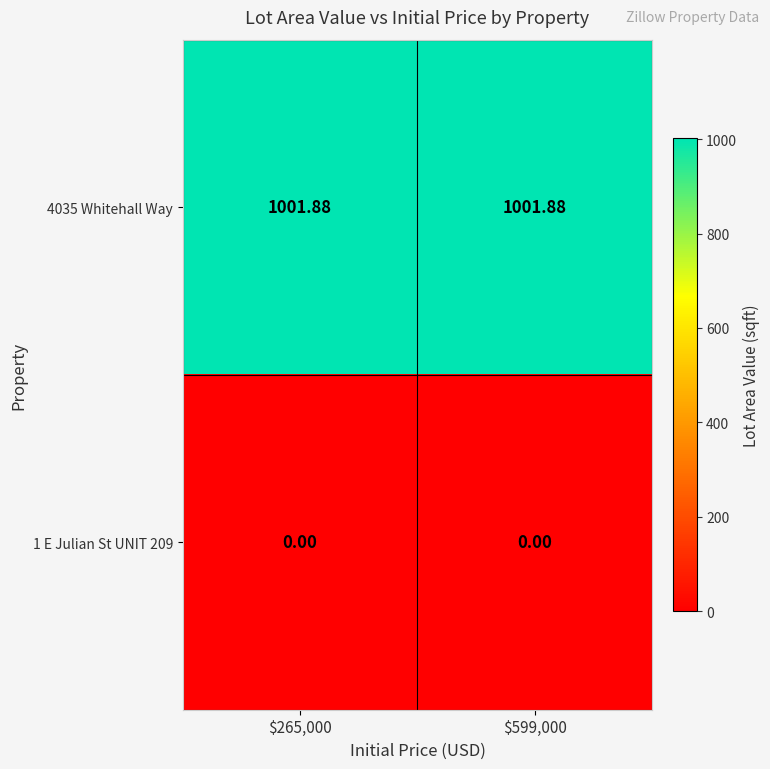

Reading left to right, extract all data points from this chart.

4035 Whitehall Way: $265,000=1001.9	$599,000=1001.9
1 E Julian St UNIT 209: $265,000=0.0	$599,000=0.0